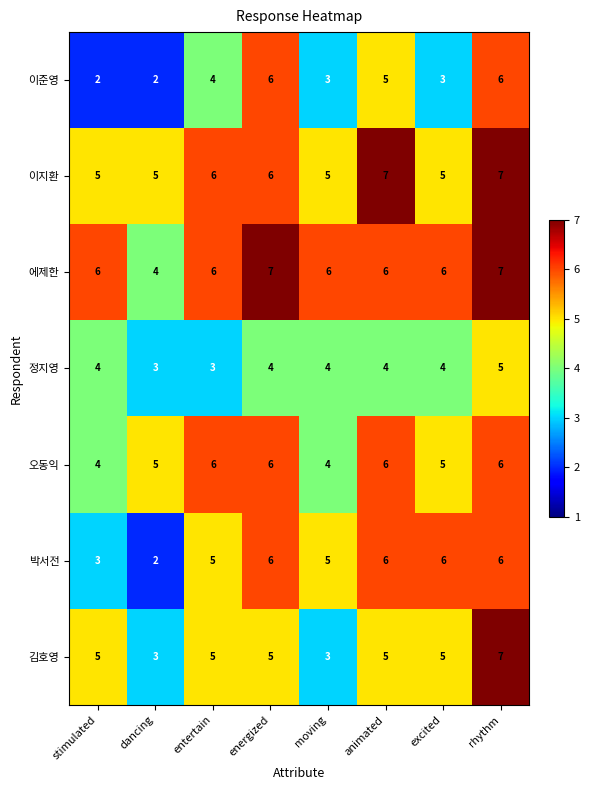

Which series changed the most between stimulated and rhythm?

이준영